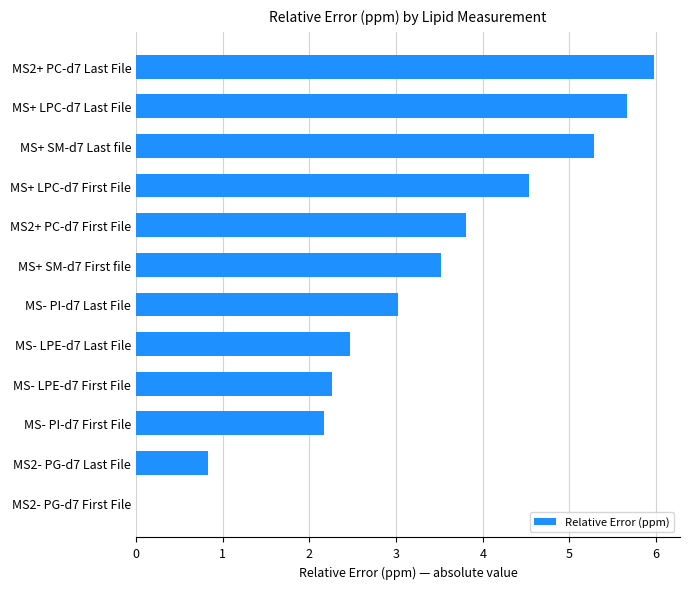

Between MS2+ PC-d7 Last File and MS+ SM-d7 Last file, which is larger?

MS2+ PC-d7 Last File